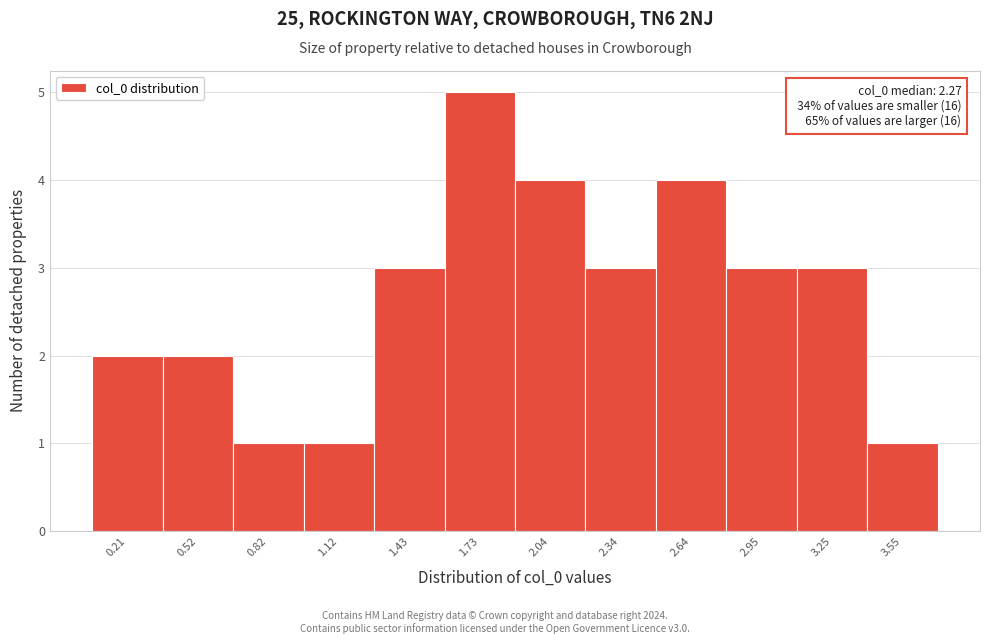

Reading left to right, what are all the values shown in this chart?

0.21=2	0.52=2	0.82=1	1.12=1	1.43=3	1.73=5	2.04=4	2.34=3	2.64=4	2.95=3	3.25=3	3.55=1